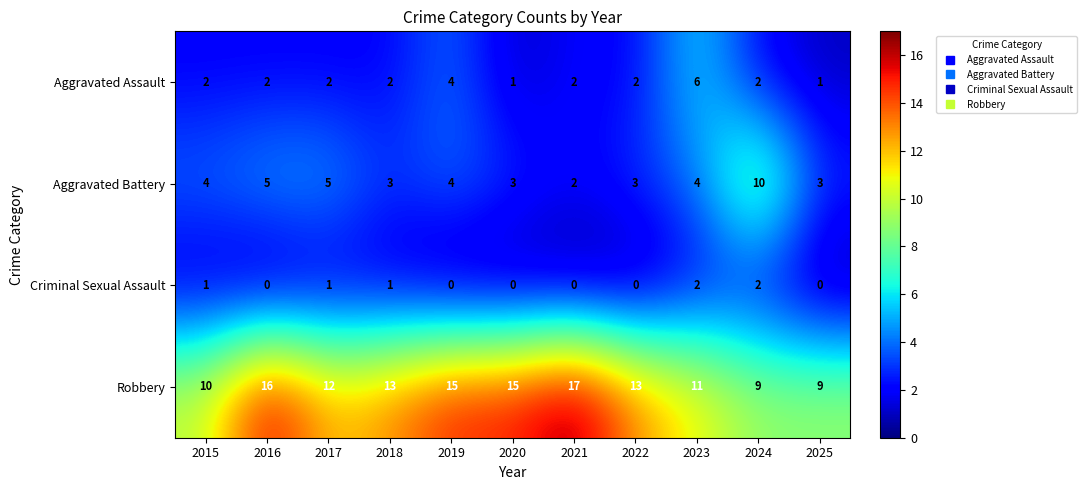

Count the Aggravated Battery values in the range 3 to 5.

9